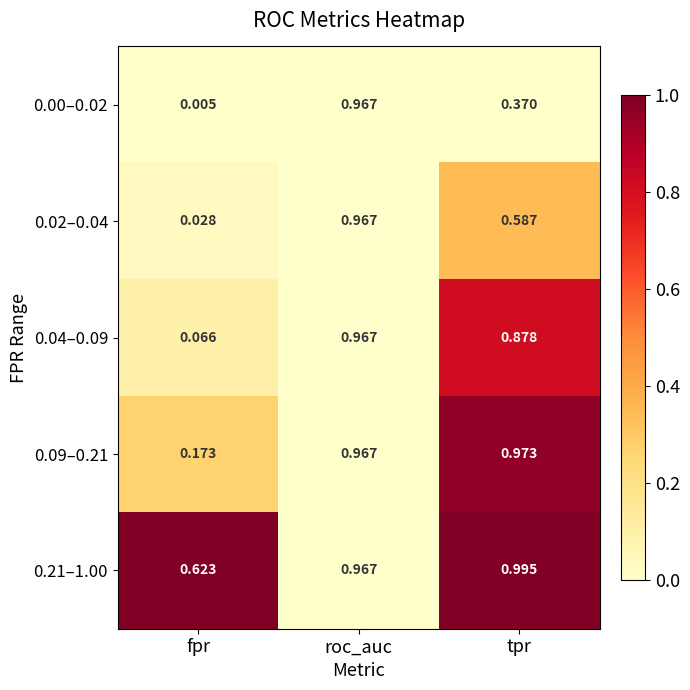

Where is 0.00–0.02 nearest to the value 0?

fpr